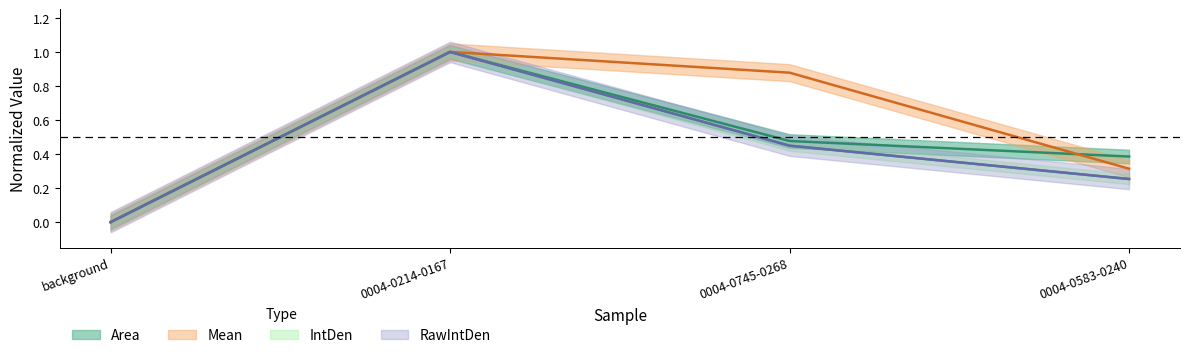

What position from the right is 0004-0583-0240?

1